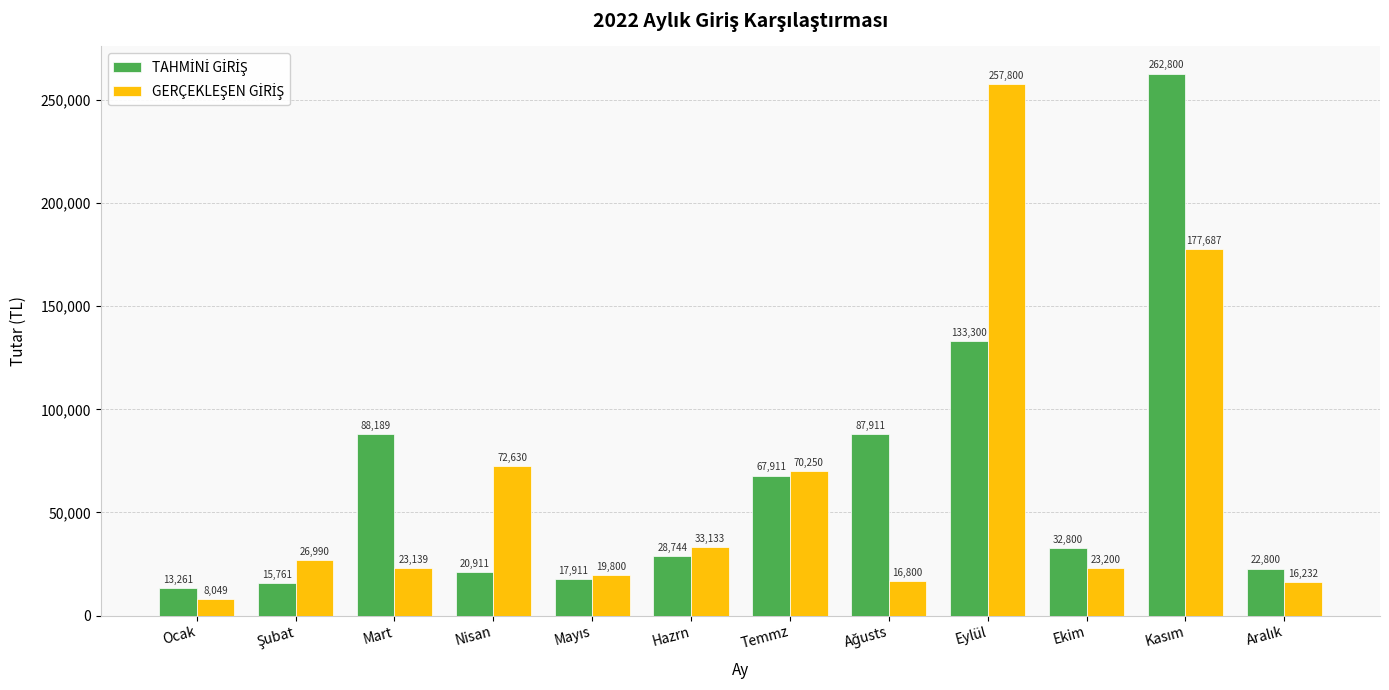

What is the difference between the highest and lowest values at Eylül?

124500.0